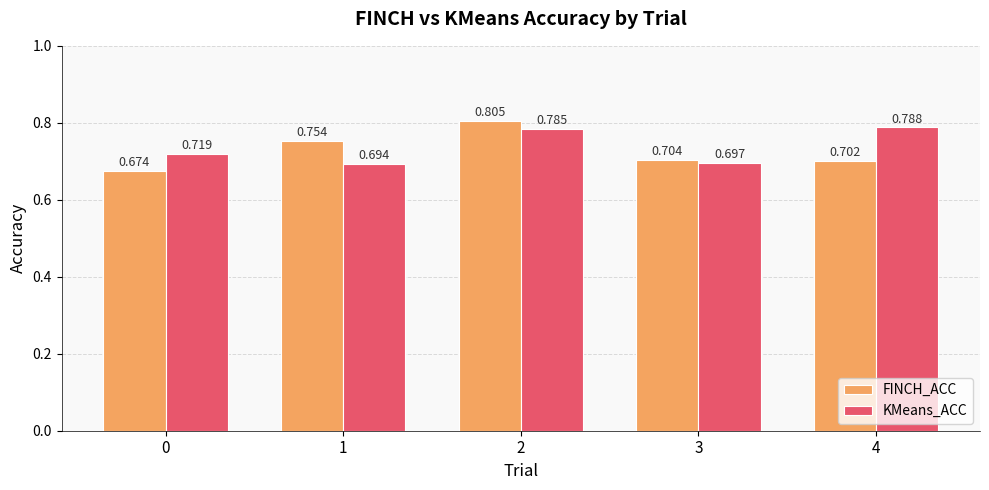

Which series has the largest total across all categories?

KMeans_ACC